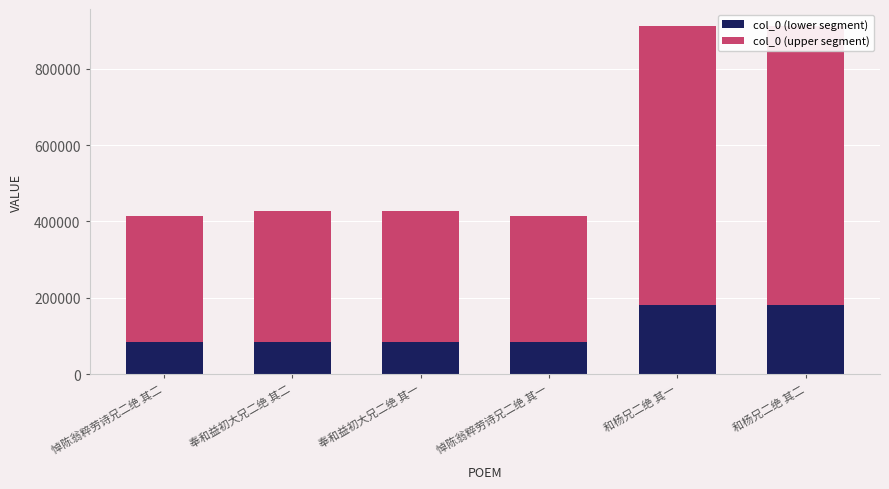

What is the difference between the maximum and minimum values in the col_0 (lower segment) series?

99454.0